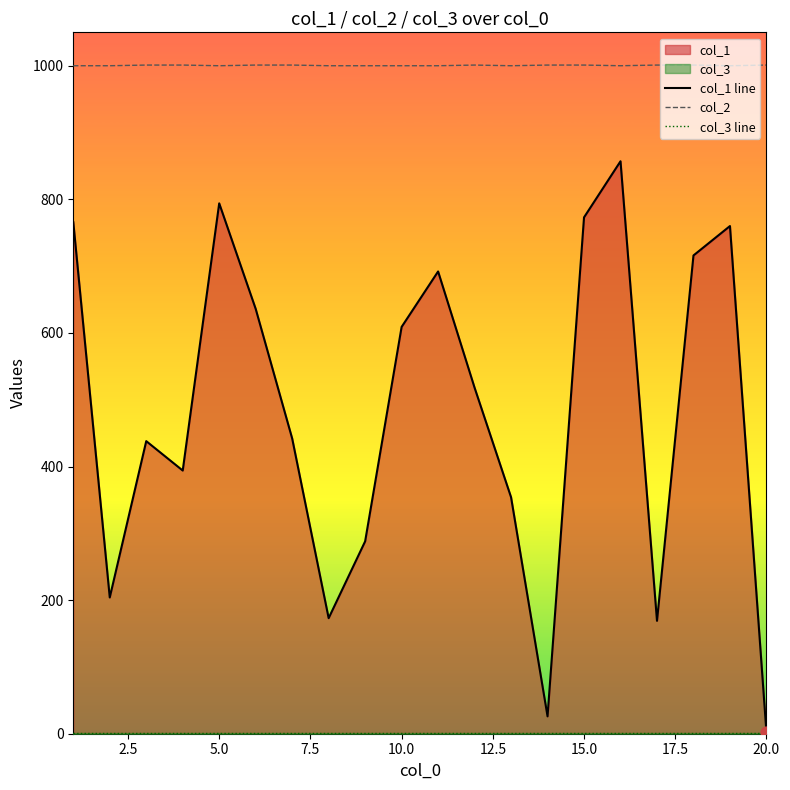

Which series has the largest Y range (max minus min)?

col_1 line